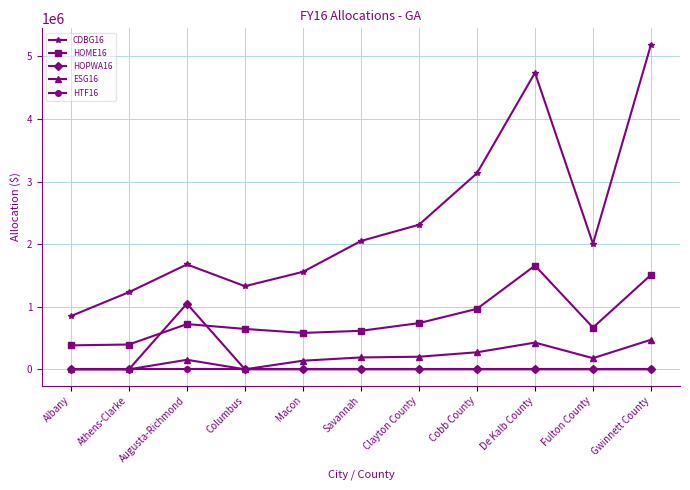

True or false: CDBG16 and HOPWA16 intersect in this chart.

False